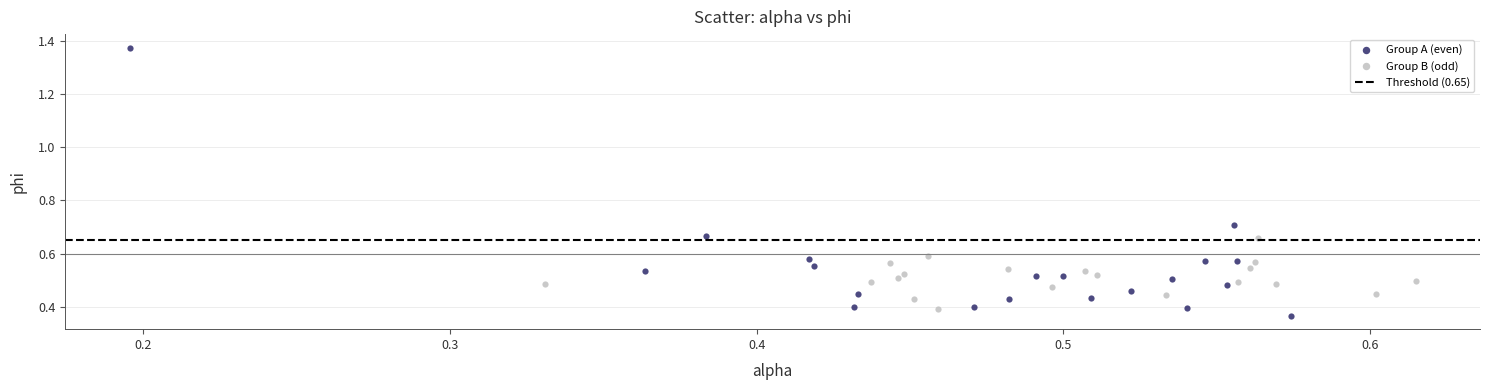

Which series contains the highest Y value?

Group A (even)